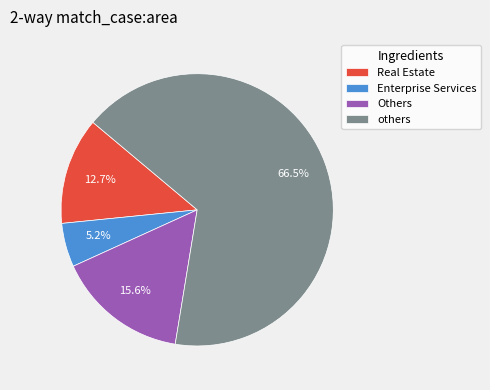

What is the ratio of the value at Real Estate to the value at Others?

0.8